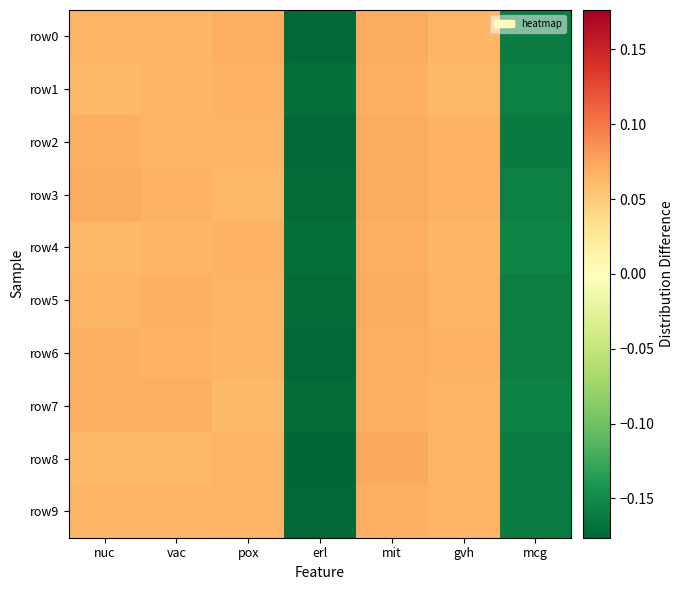

Which has a higher value, gvh or vac?

gvh